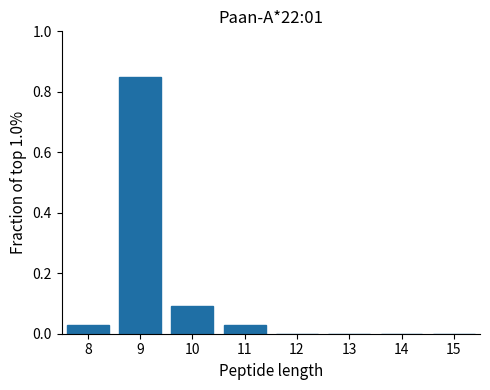

Reading left to right, transcribe this chart: for each bar, give the range it covers on the x-axis and its height. The values are not printed on the chart, so give them approximately, as read against the axis.

7.5 to 8.5: 0.04
8.5 to 9.5: 0.84
9.5 to 10.5: 0.10
10.5 to 11.5: 0.04
11.5 to 12.5: 0
12.5 to 13.5: 0
13.5 to 14.5: 0
14.5 to 15.5: 0